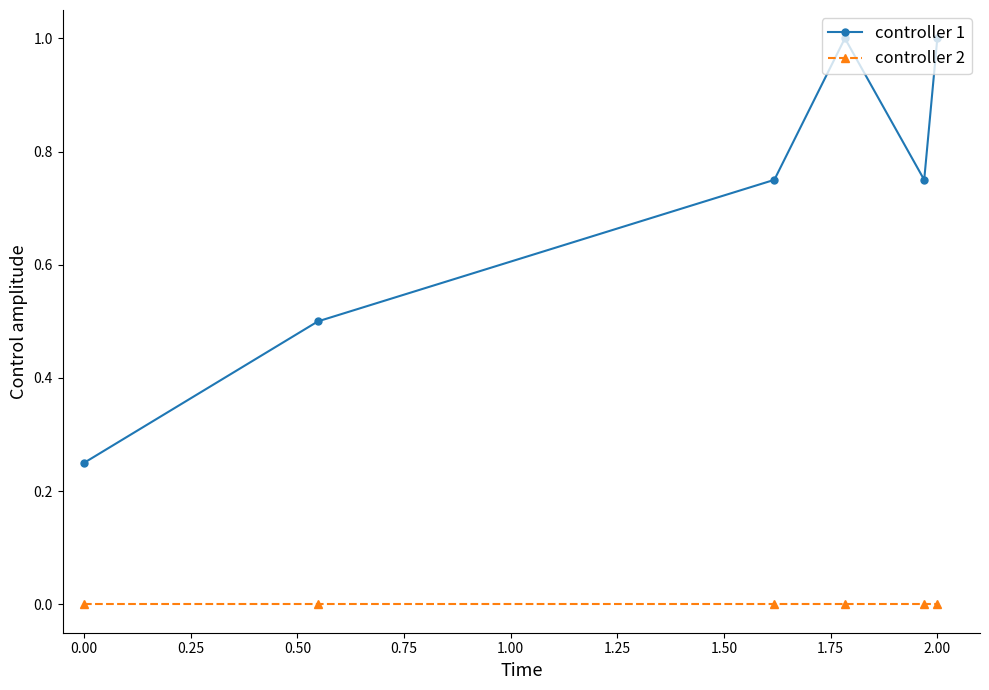

What is the greatest value displayed?

1.0